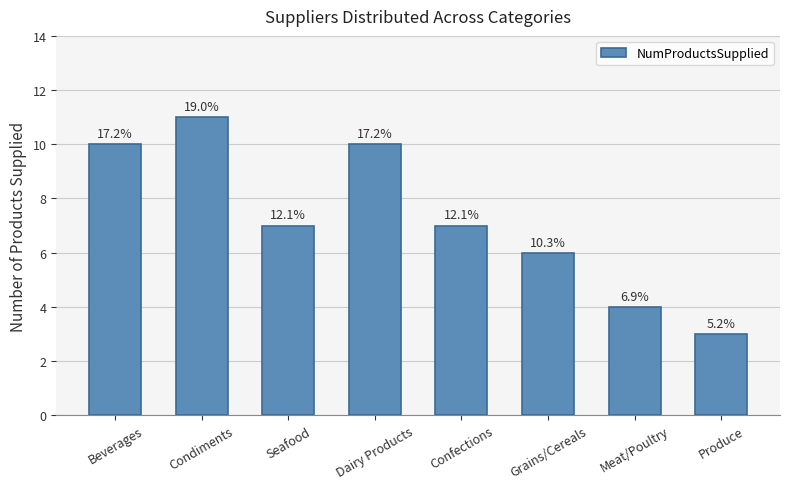

What is the difference between the maximum and second lowest values?

7